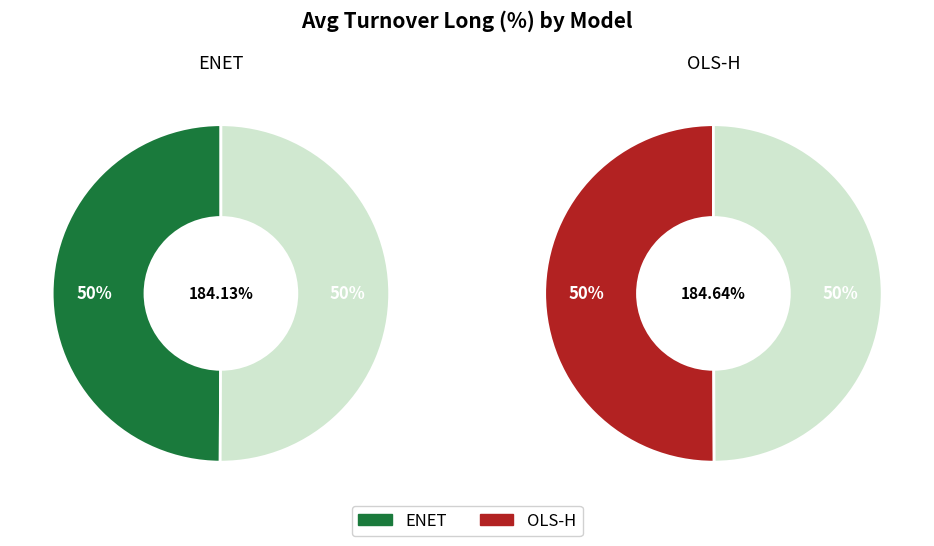

What is the smallest slice in the pie chart?

ENET